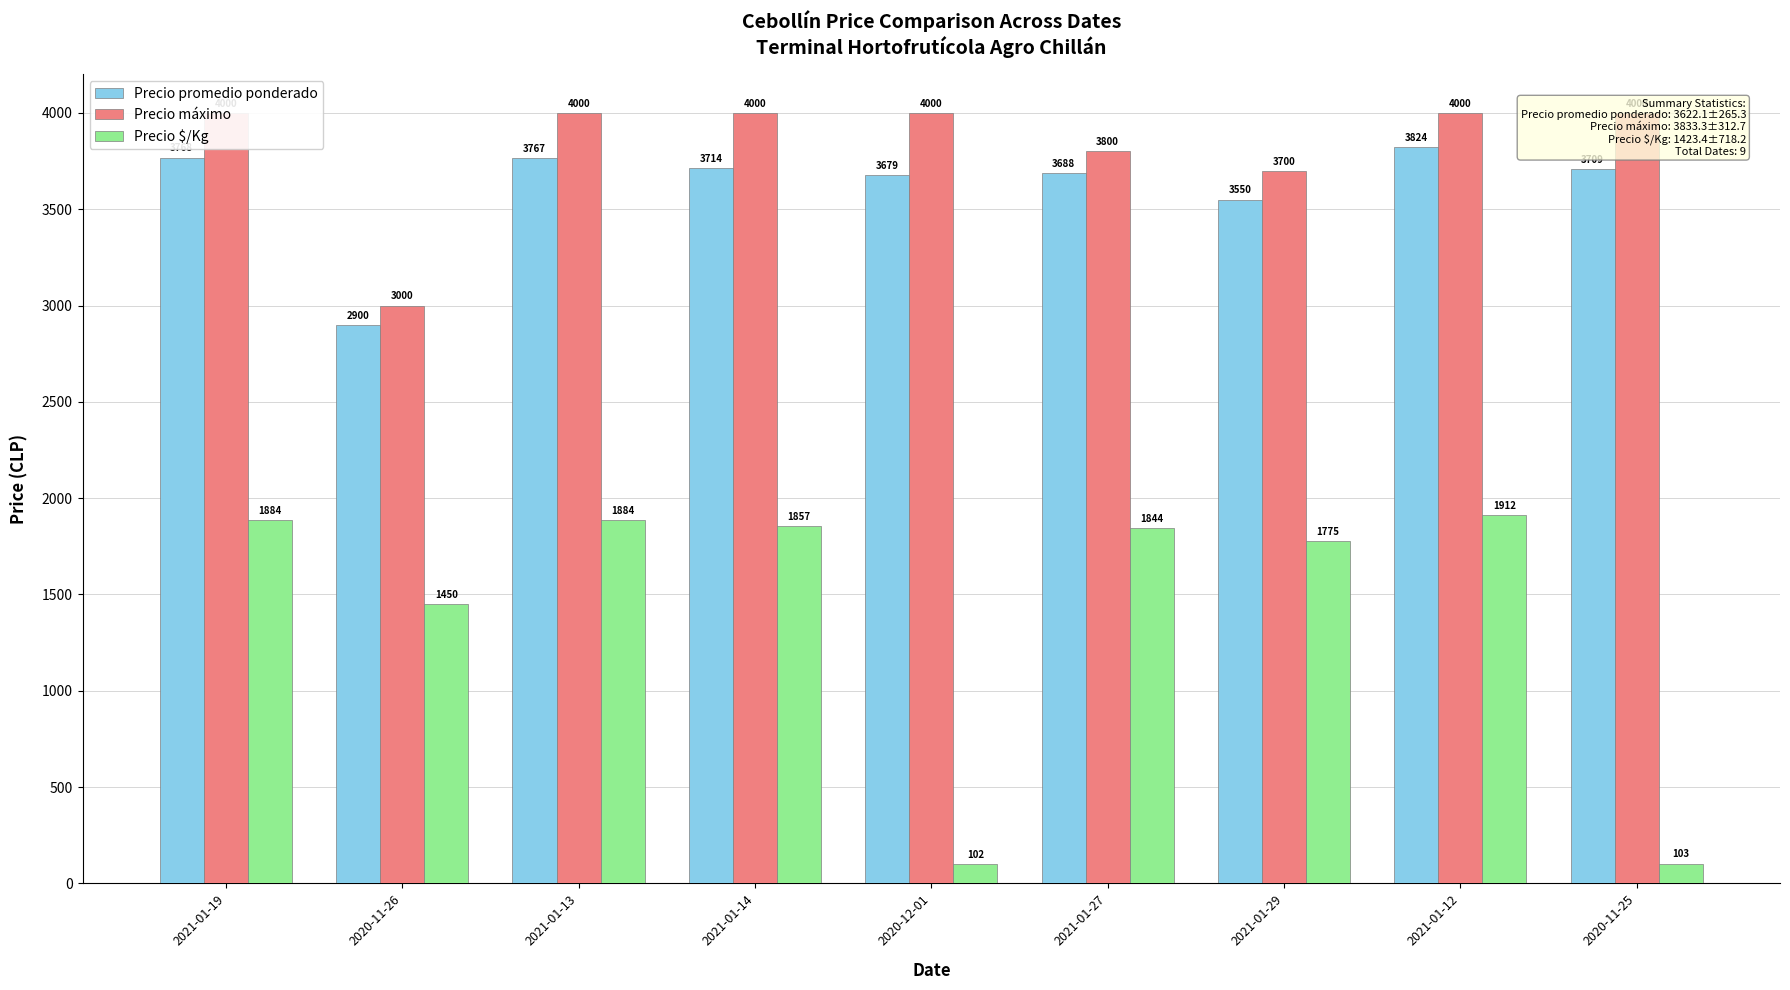

Where is Precio promedio ponderado nearest to the value 3362?

2021-01-29